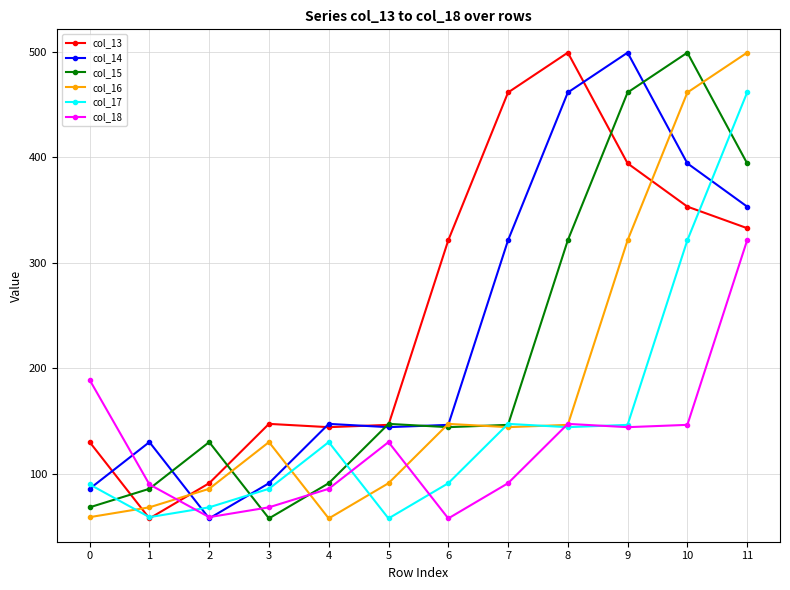

Where is the first local maximum for col_15?

2